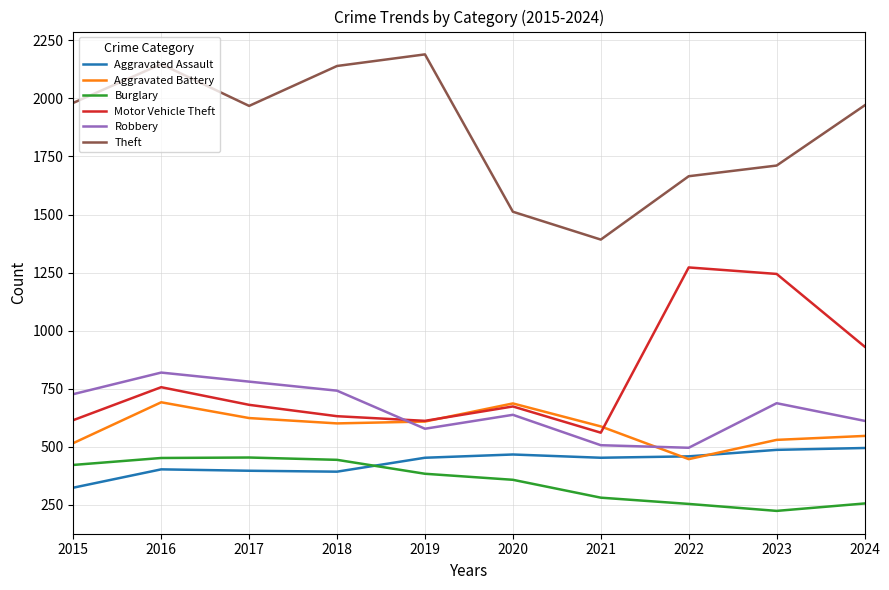

Is this an area chart (filled region under the line)?

No